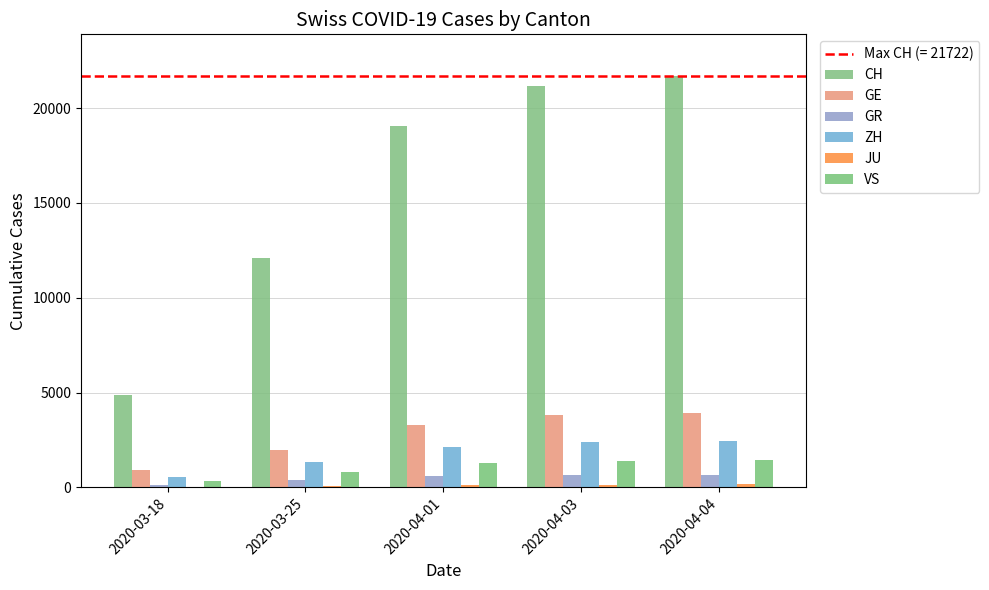

Reading left to right, list all the values displayed in this chart.

CH: 2020-03-18=4865	2020-03-25=12093	2020-04-01=19064	2020-04-03=21144	2020-04-04=21722
GE: 2020-03-18=911	2020-03-25=1960	2020-04-01=3289	2020-04-03=3793	2020-04-04=3928
GR: 2020-03-18=128	2020-03-25=393	2020-04-01=592	2020-04-03=649	2020-04-04=657
ZH: 2020-03-18=568	2020-03-25=1357	2020-04-01=2125	2020-04-03=2417	2020-04-04=2450
JU: 2020-03-18=32	2020-03-25=92	2020-04-01=145	2020-04-03=149	2020-04-04=154
VS: 2020-03-18=312	2020-03-25=793	2020-04-01=1282	2020-04-03=1385	2020-04-04=1418